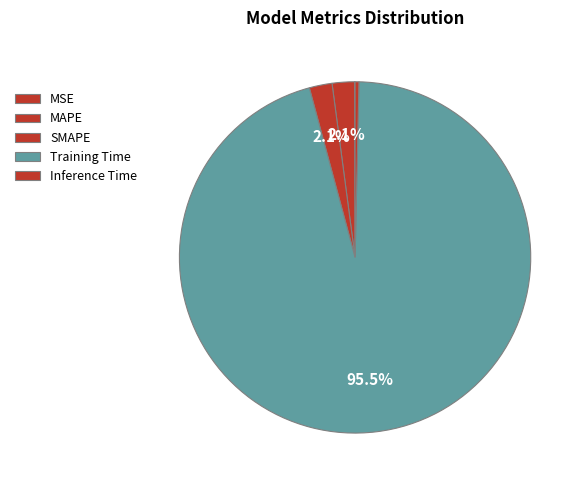

What is the majority slice?

Training Time